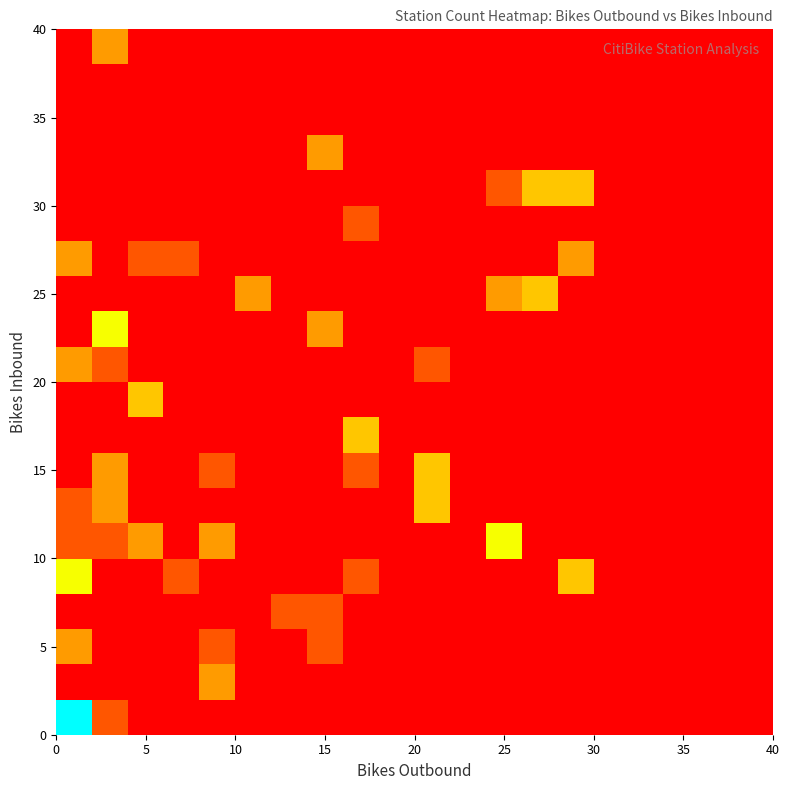

Count the number of data series in this chart.

20